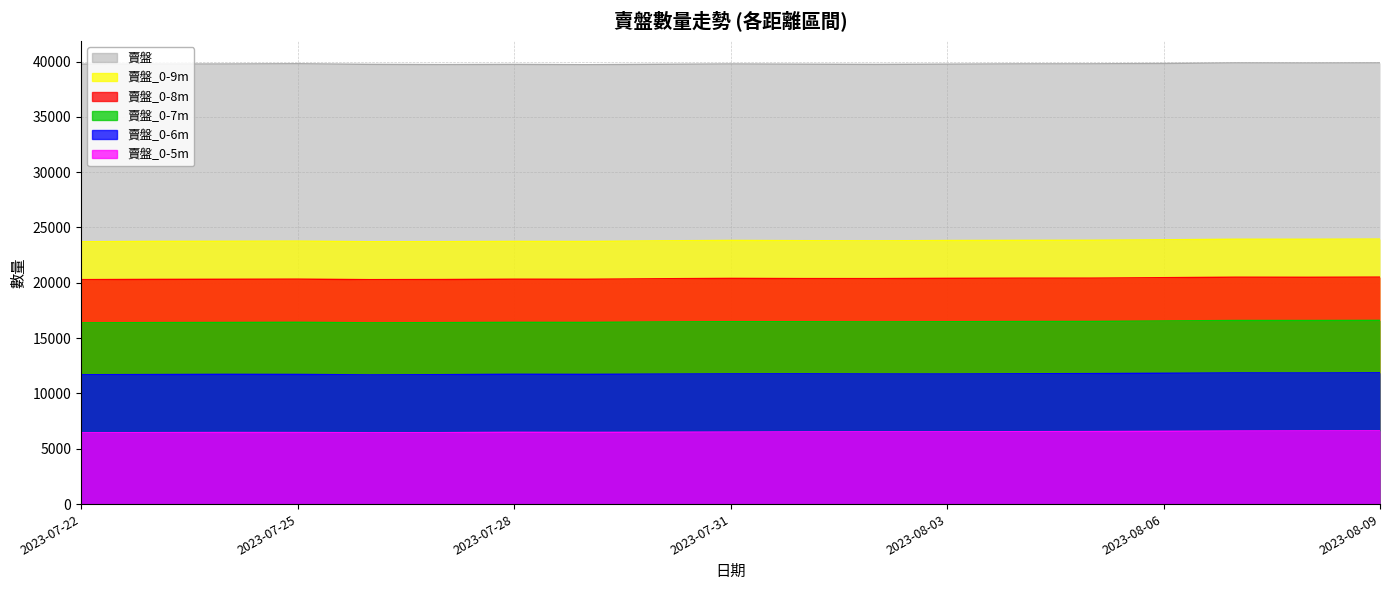

What is the sum of all 賣盤_0-6m values?

223471